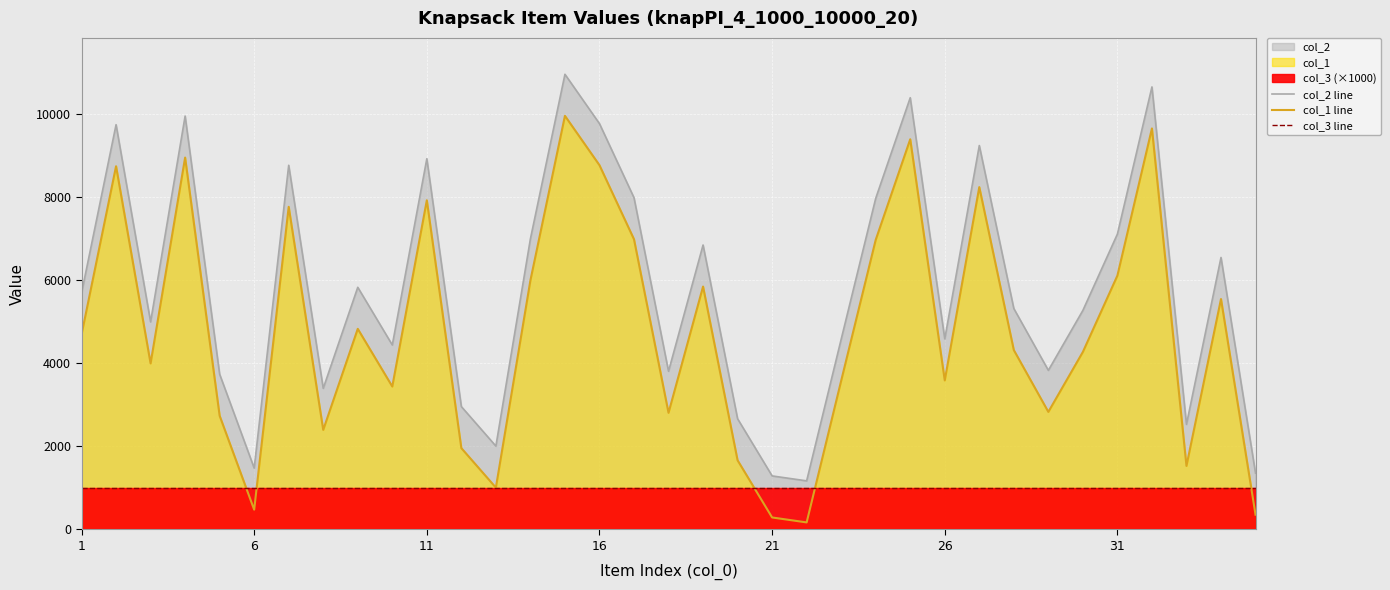

At how many categories does at least one series exceed 1630?

31